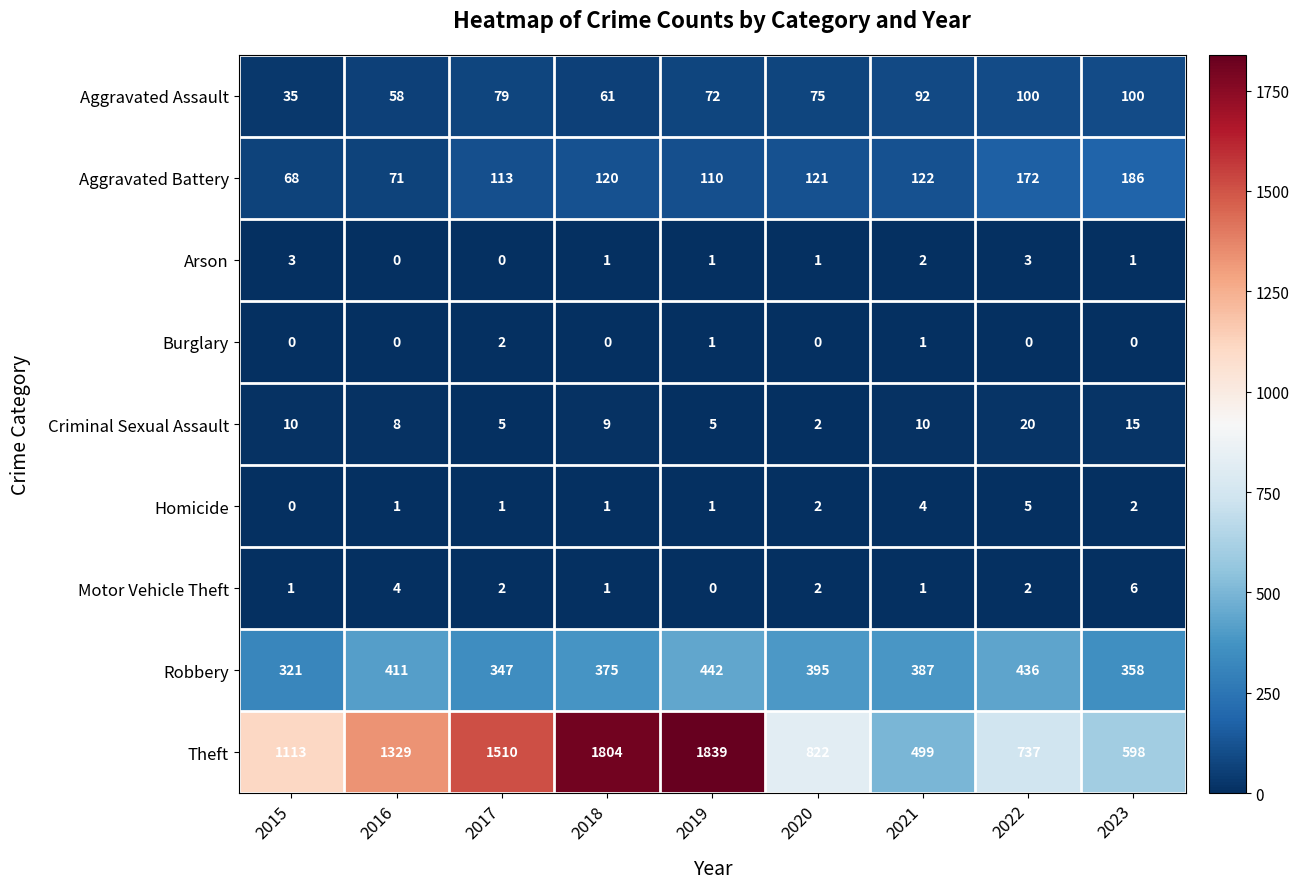

What is the average value of the Aggravated Battery series?

120